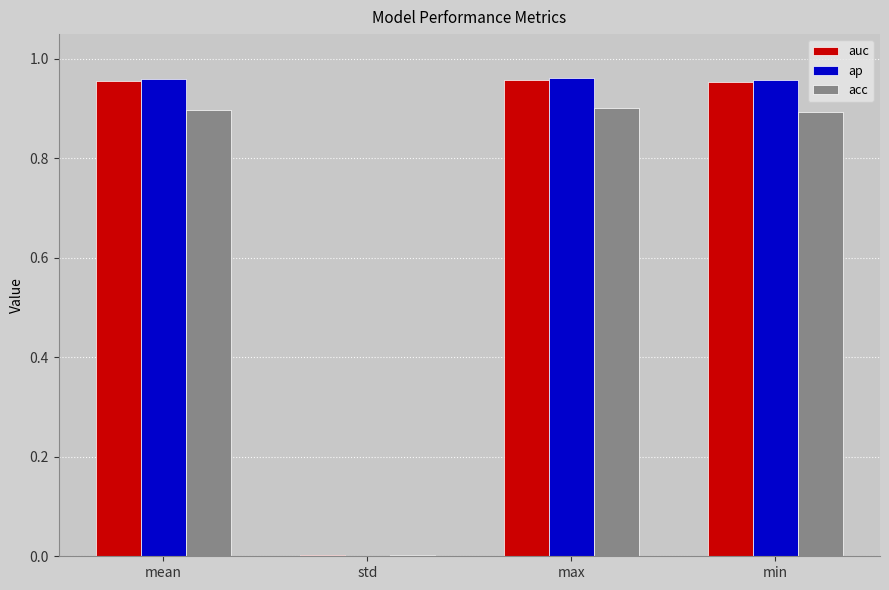

Is the value of acc at std greater than the value of ap at min?

No